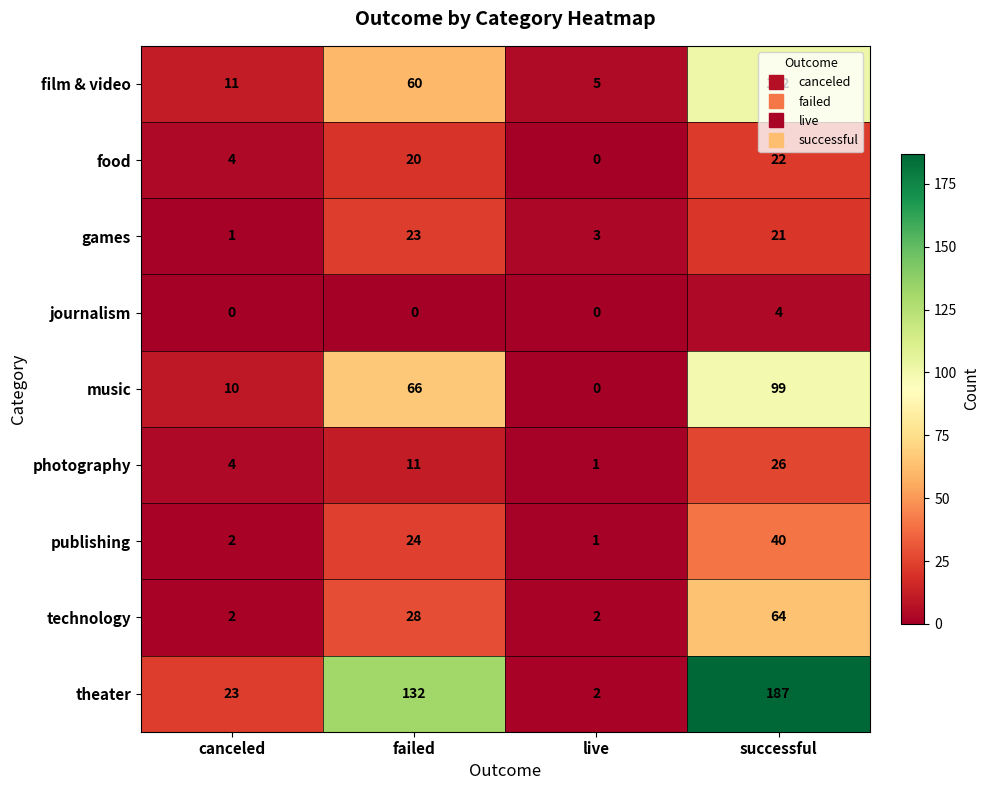

Which series has the widest spread of values?

theater